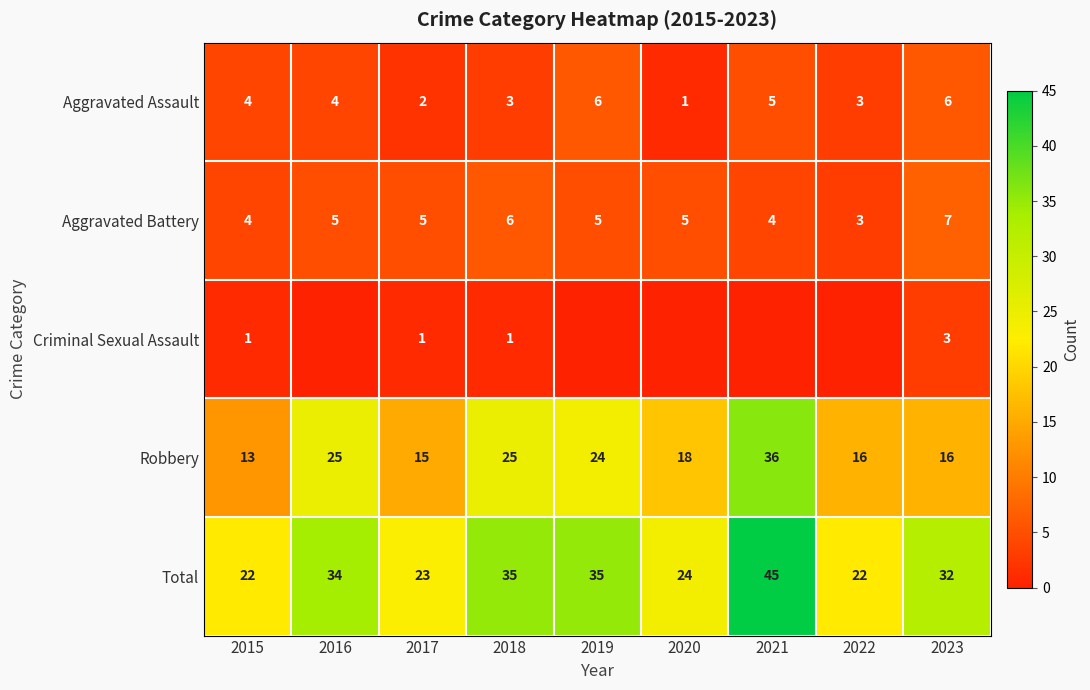

The Total series shows 52 at 2023. True or false?

False